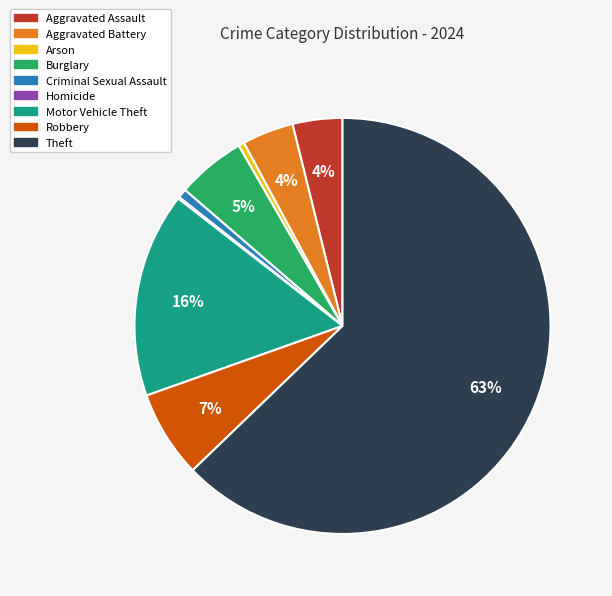

Is it true that Aggravated Battery is 12% of the pie?

False